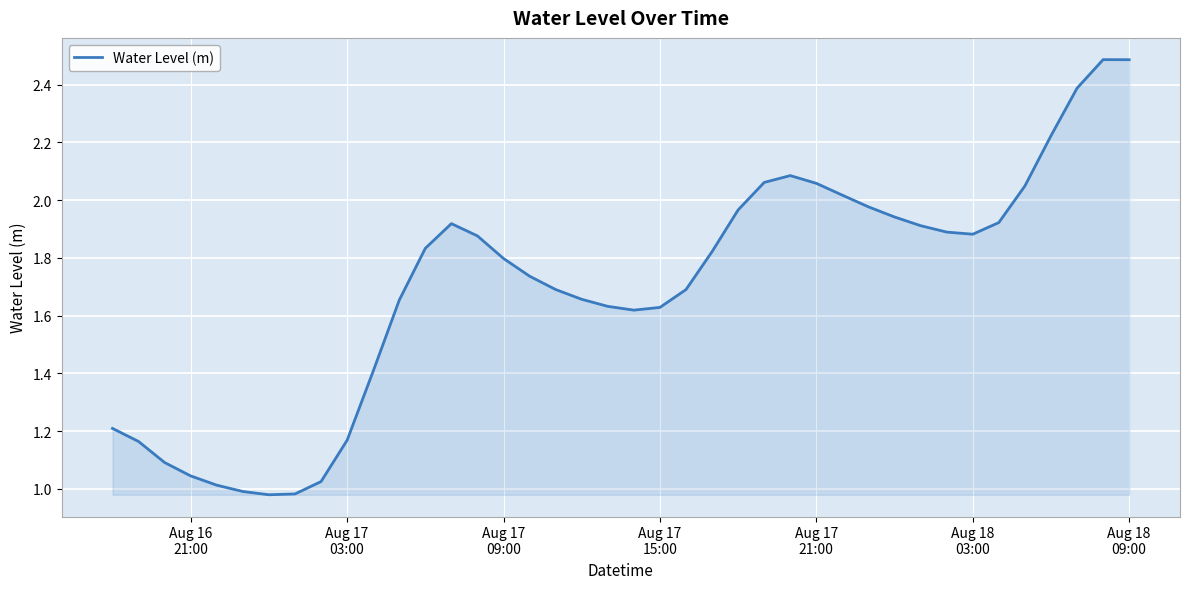

What is the greatest value displayed?

2.5